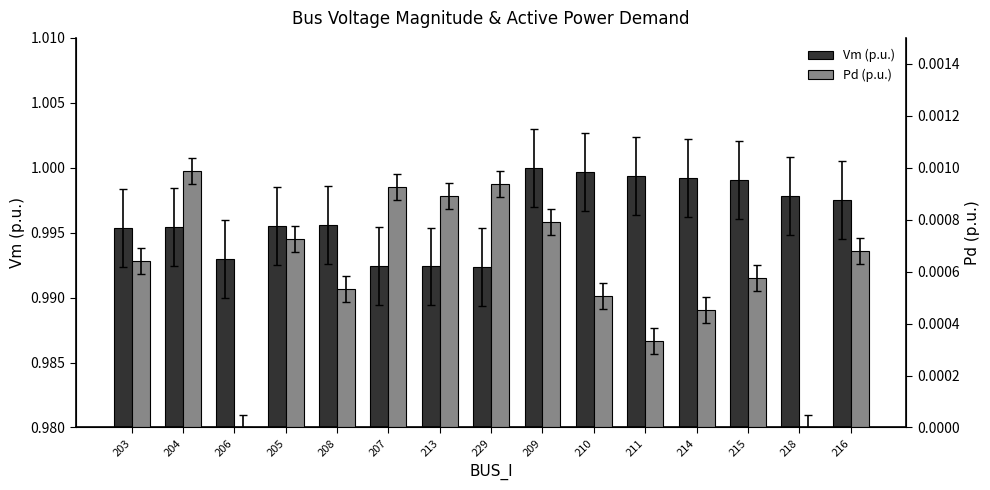

At which category is the sum across all series the highest?

209